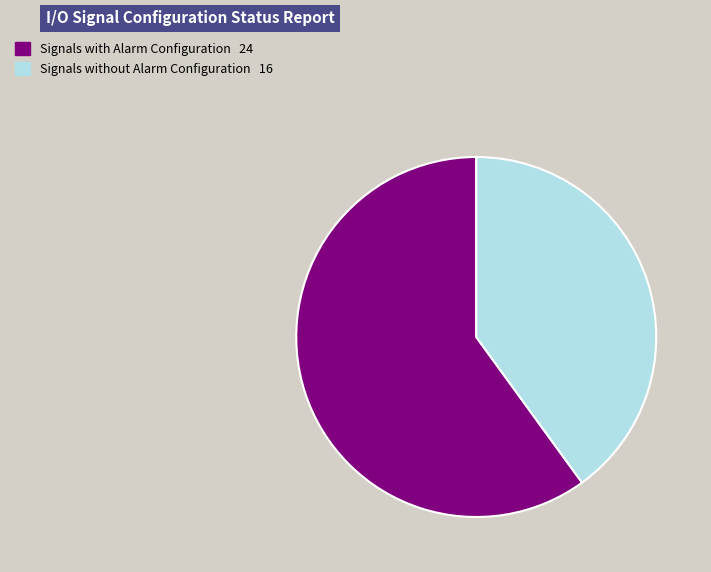

Does any single category account for the majority?

Yes